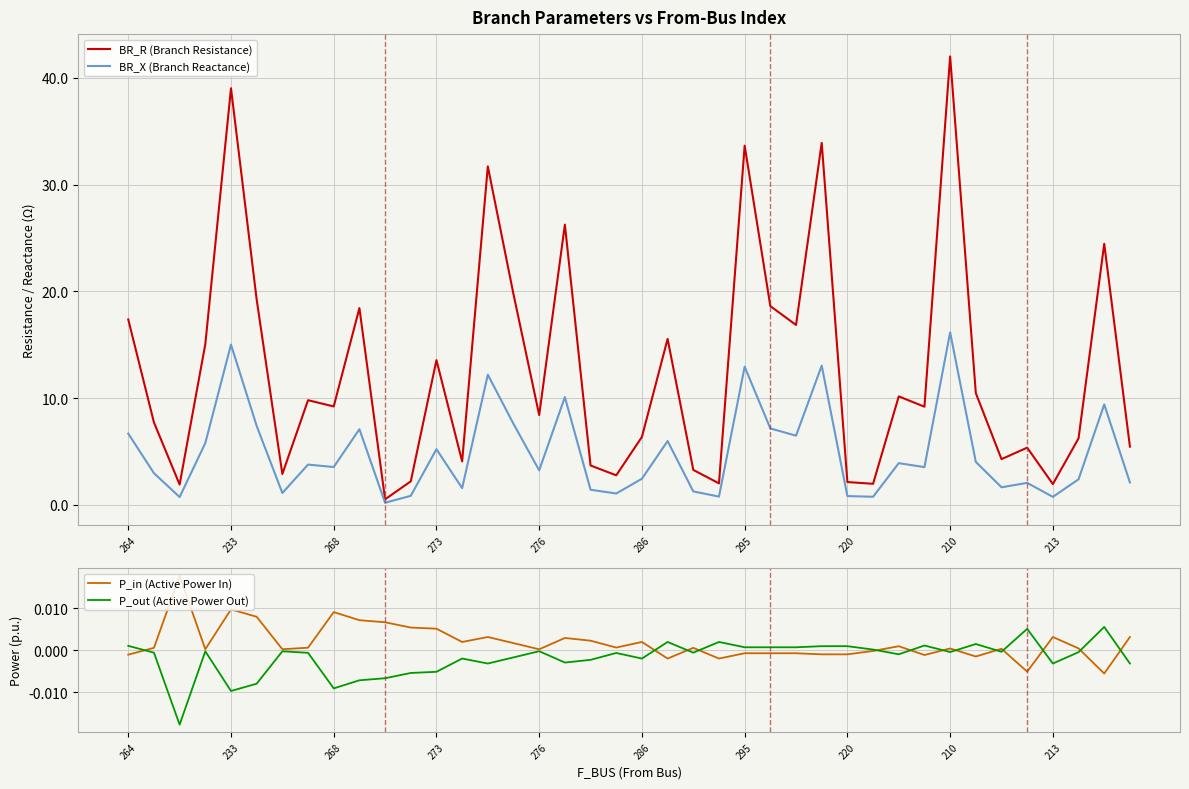

How many values in the BR_X (Branch Reactance) series are below 3?

18